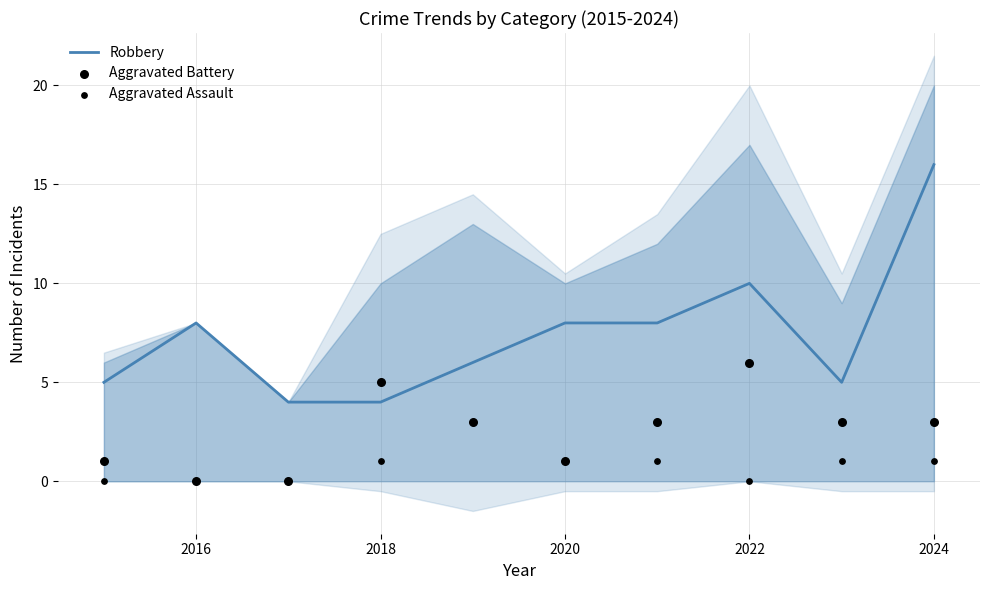

Which series contains the highest Y value?

Robbery